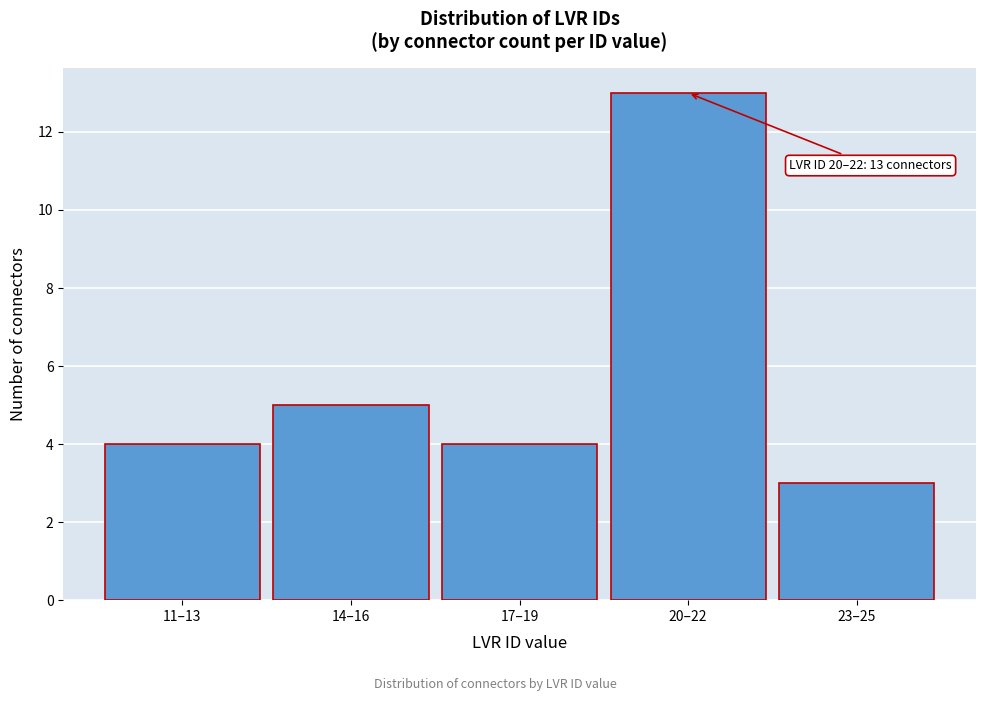

Reading left to right, list all the values displayed in this chart.

11–13=4	14–16=5	17–19=4	20–22=13	23–25=3